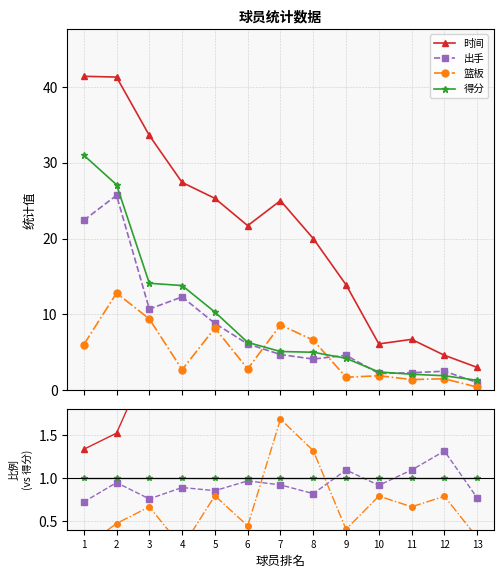

Reading left to right, list all the values displayed in this chart.

时间: 1=1.3	2=1.5	3=2.4	4=2.0	5=2.5	6=3.4	7=4.9	8=4.0	9=3.3	10=2.5	11=3.2	12=2.4	13=2.3
出手: 1=0.7	2=0.9	3=0.8	4=0.9	5=0.9	6=1.0	7=0.9	8=0.8	9=1.1	10=0.9	11=1.1	12=1.3	13=0.8
篮板: 1=0.2	2=0.5	3=0.7	4=0.2	5=0.8	6=0.4	7=1.7	8=1.3	9=0.4	10=0.8	11=0.7	12=0.8	13=0.3
得分: 1=1.0	2=1.0	3=1.0	4=1.0	5=1.0	6=1.0	7=1.0	8=1.0	9=1.0	10=1.0	11=1.0	12=1.0	13=1.0